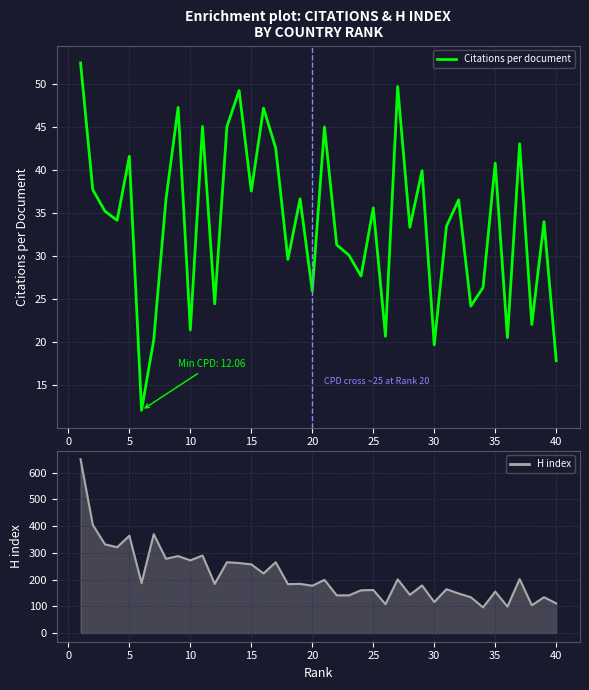

Which series has the largest total across all categories?

H index